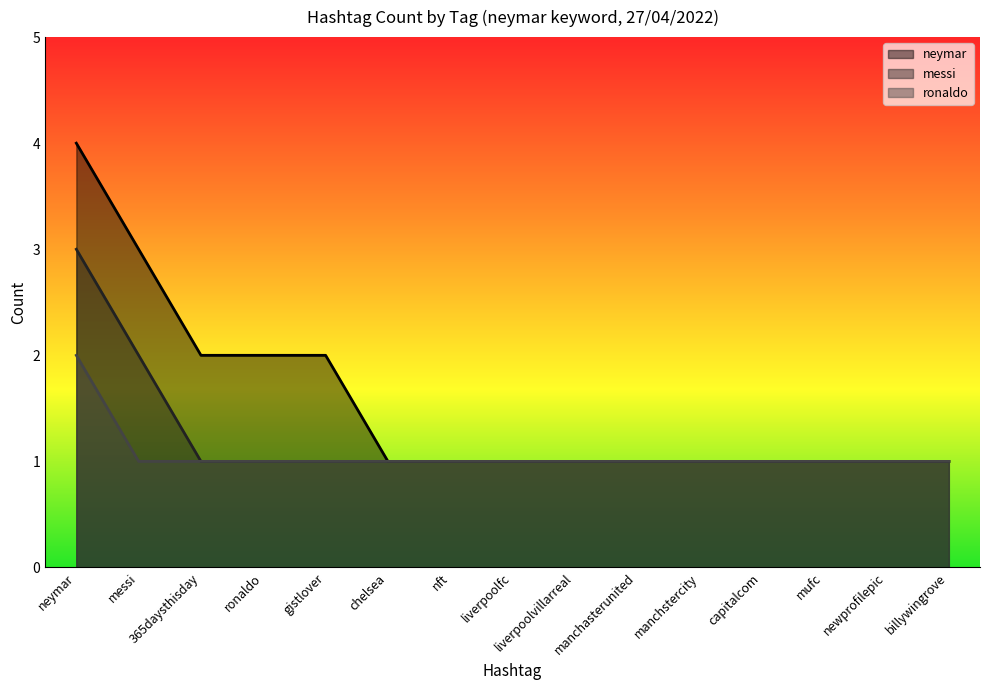

What is the difference between the maximum and minimum values in the neymar series?

3